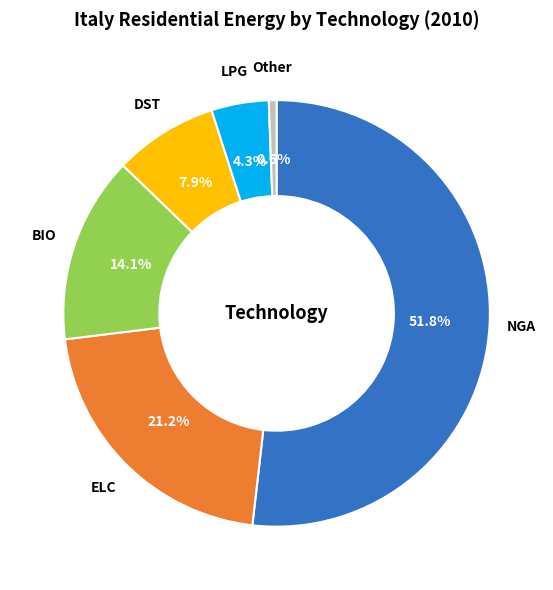

How many slices are in this pie chart?

6